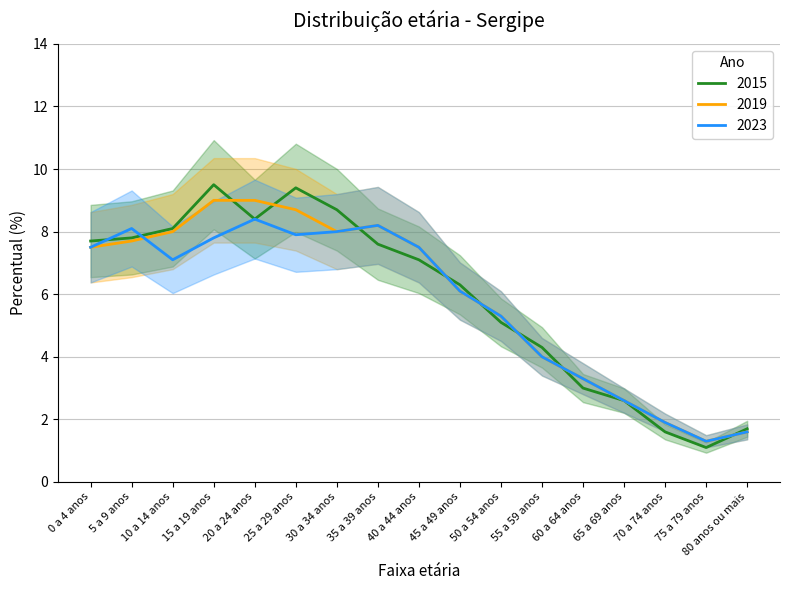

Which series changed the most between 40 a 44 anos and 70 a 74 anos?

2019